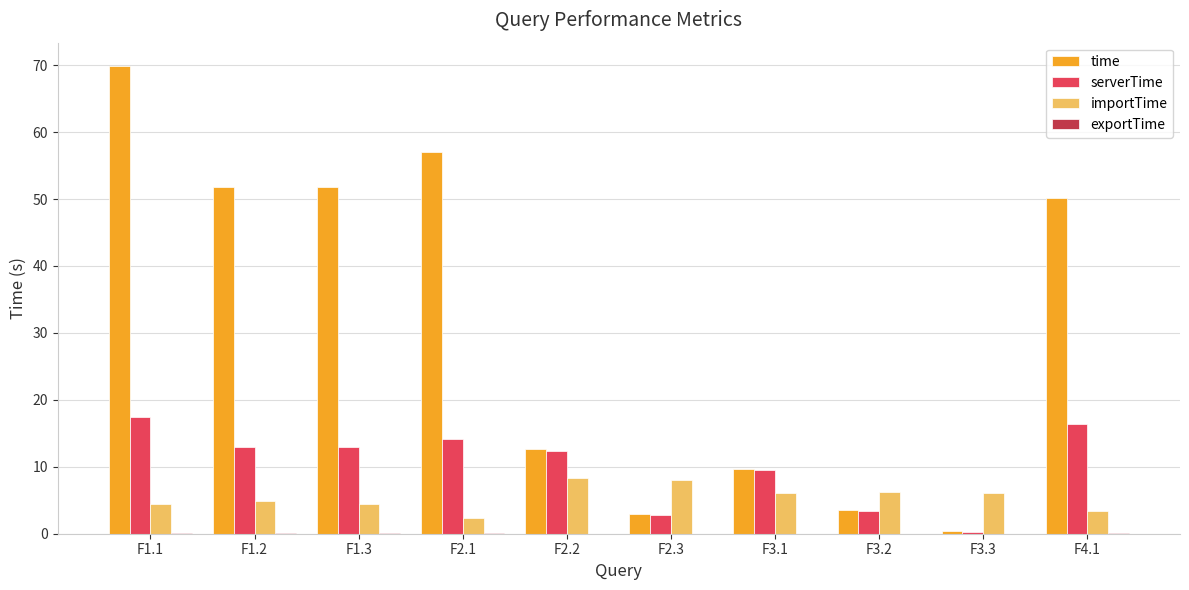

Which series changed the most between F1.3 and F3.2?

time